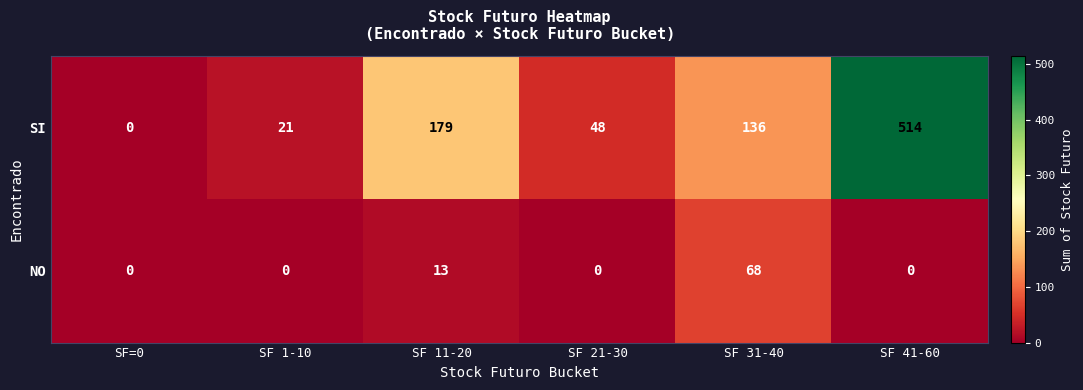

The value of SI at SF 41-60 is 514. True or false?

True